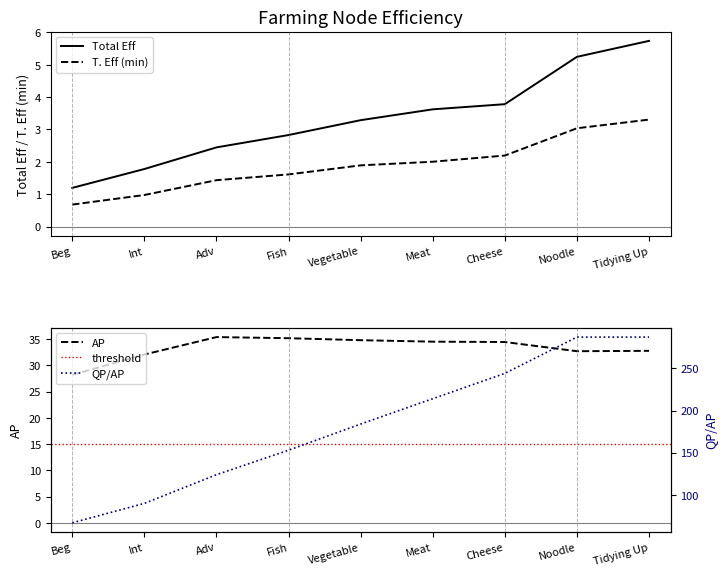

What is the highest value of the Total Eff series?

5.7